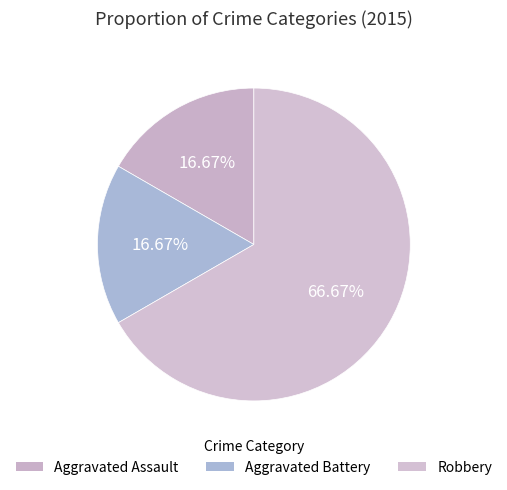

How many segments does this pie chart have?

3